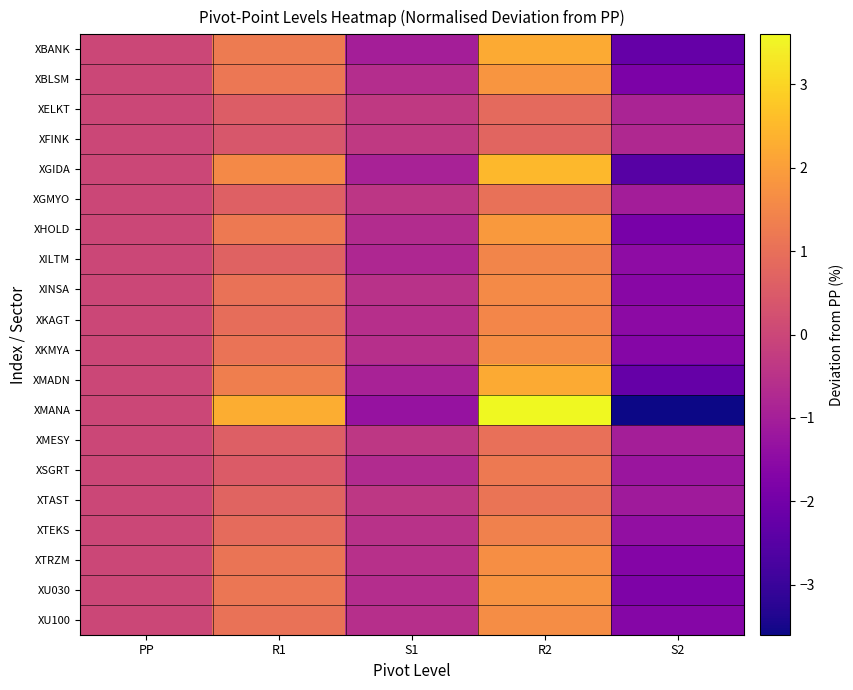

At which category is the sum across all series the highest?

R2